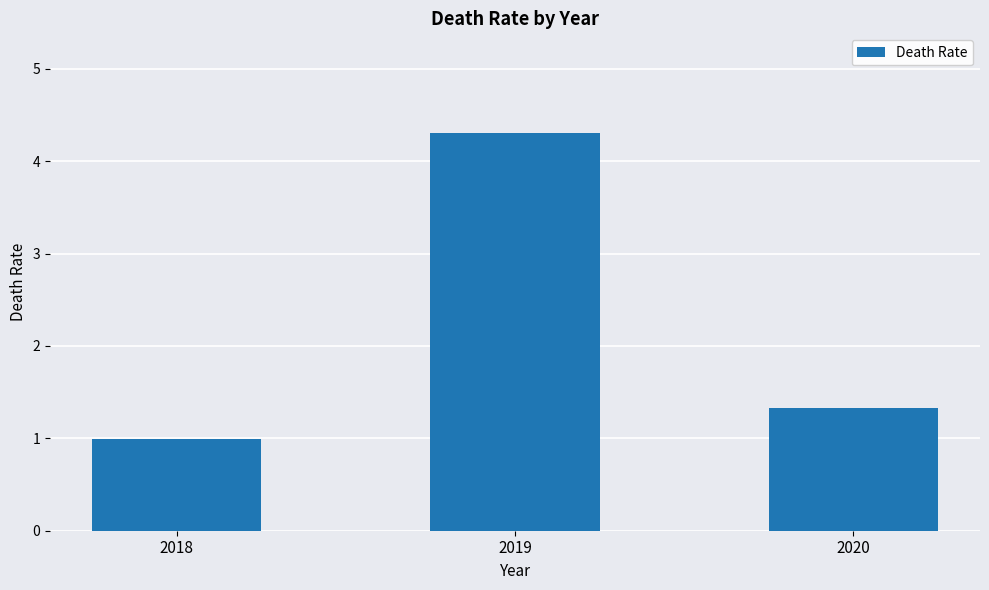

True or false: the data shows 0.2 at 2018.

False